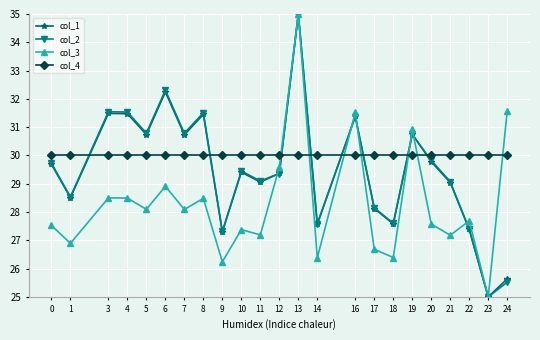

True or false: col_3 has a value of 28.1 at 7.

True